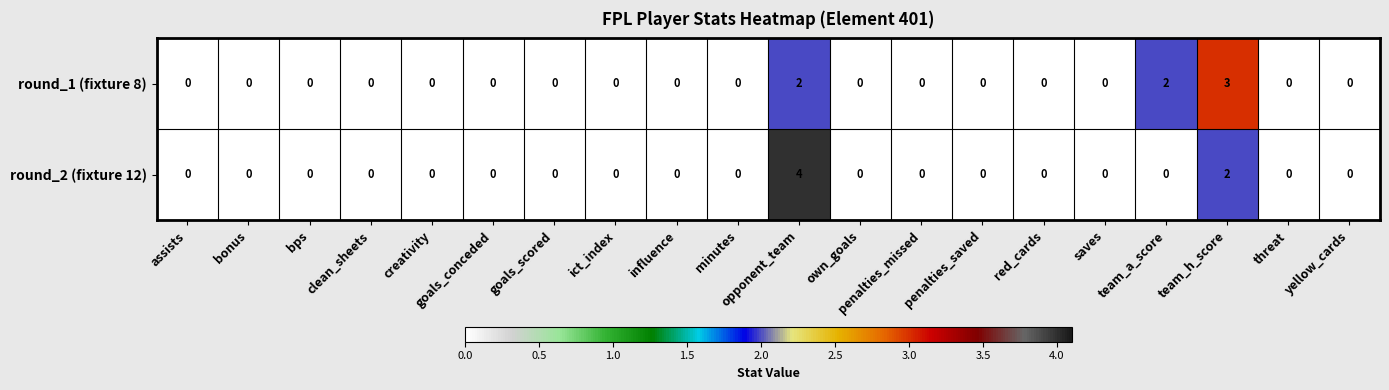

What is the sum of all round_1 (fixture 8) values?

7